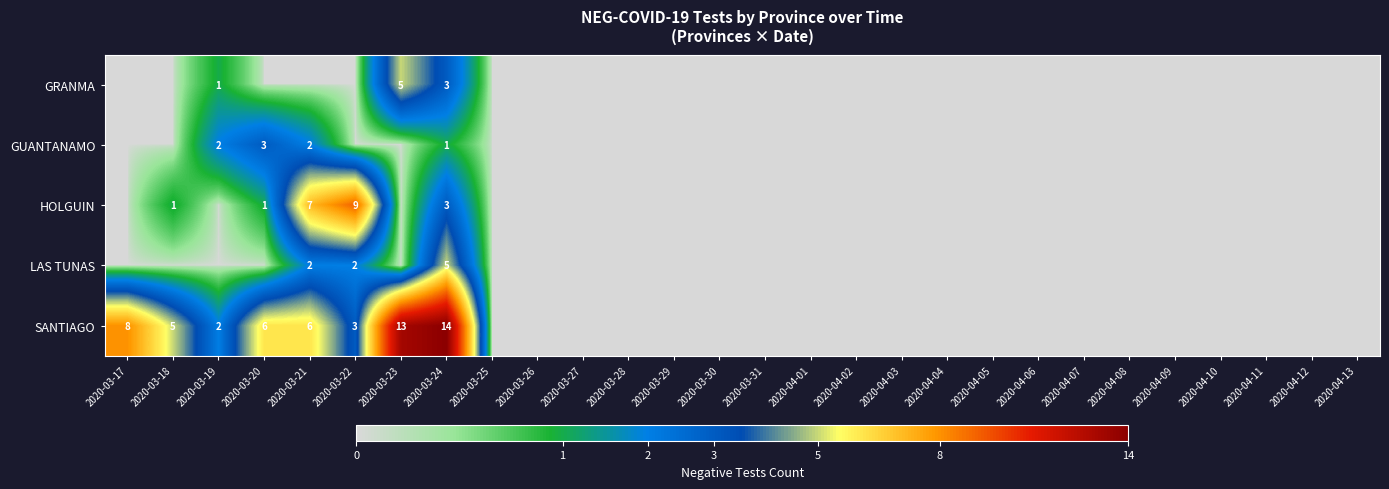

Is it true that GUANTANAMO equals 3 at 2020-03-19?

False